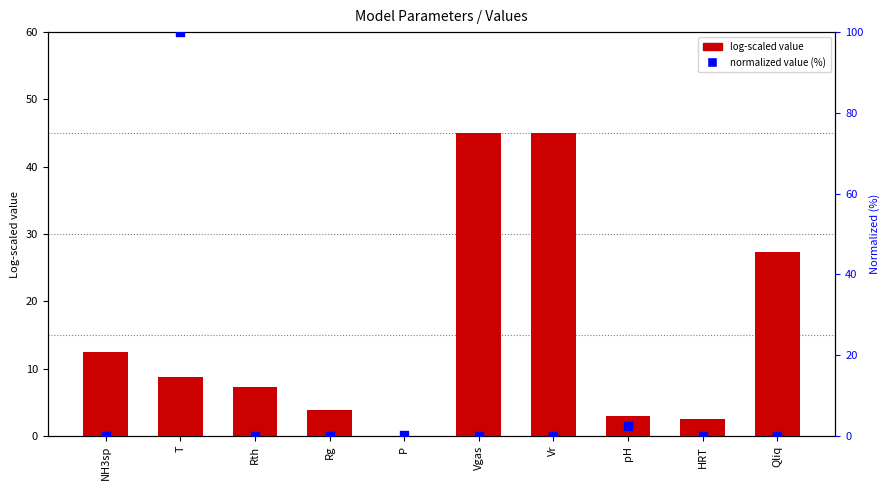

At how many categories does at least one series exceed 54?

1